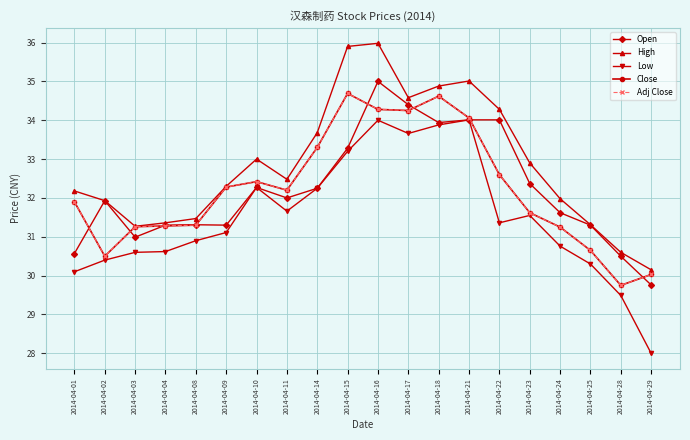

What is the difference between the maximum and second lowest values in the High series?

5.4